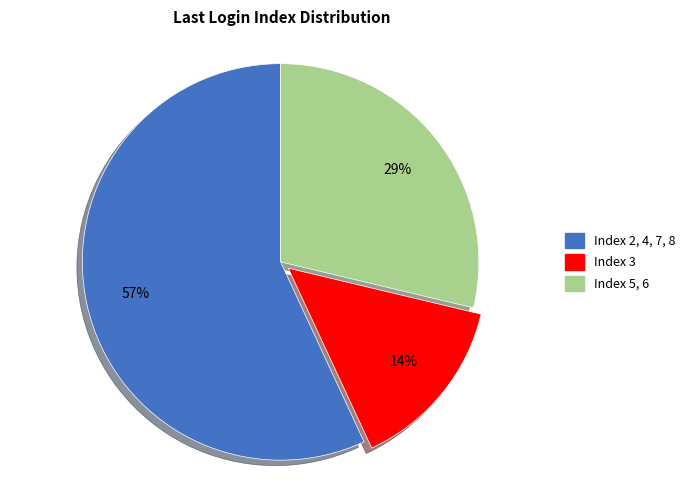

How many segments does this pie chart have?

3